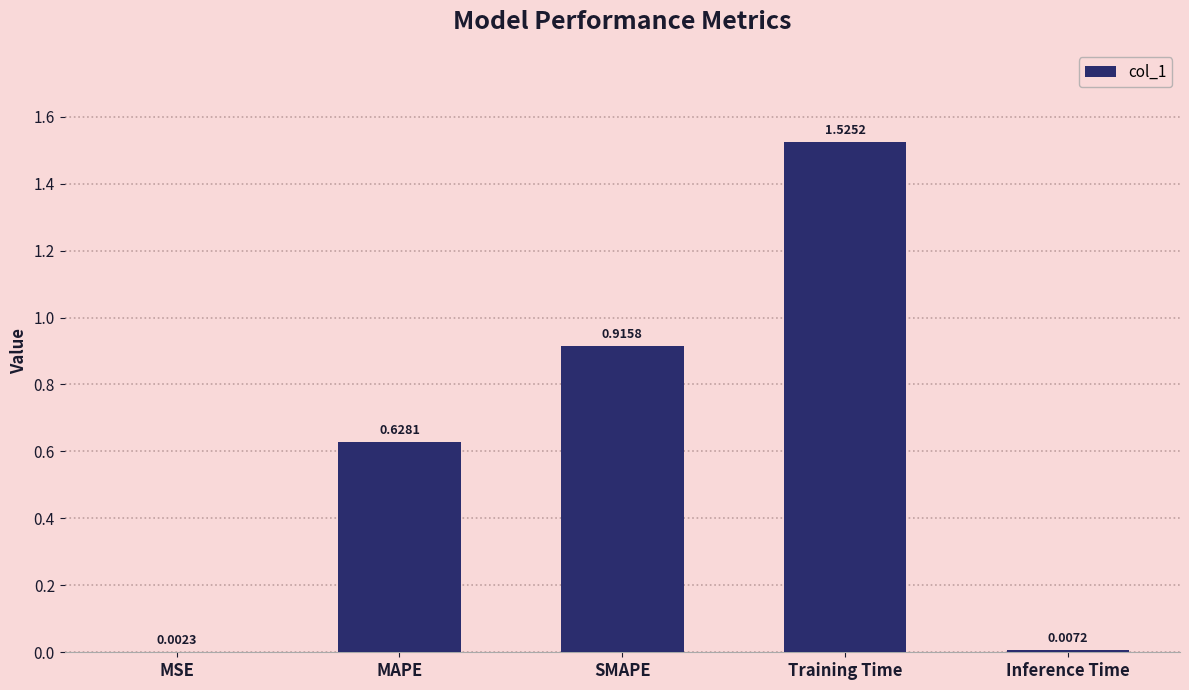

Where is the data nearest to the value 0?

MSE